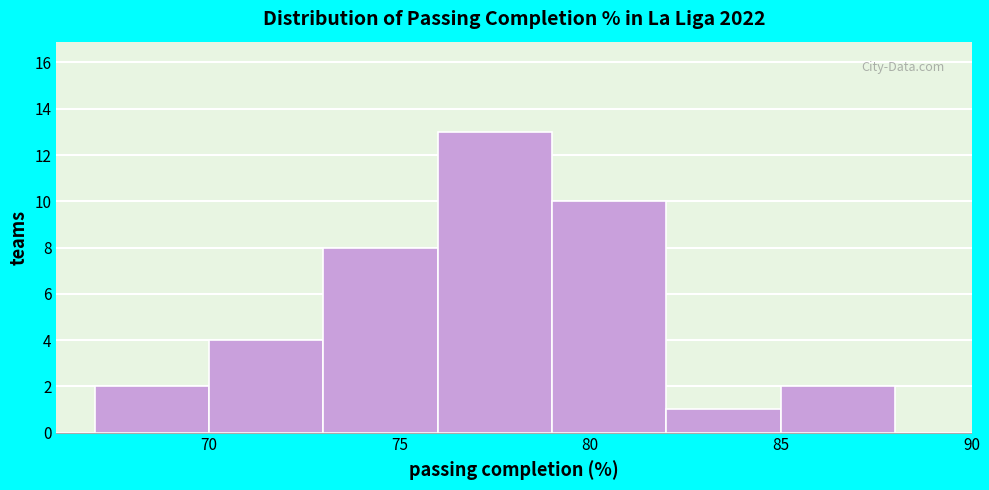

How tall is the bar that spans 70 to 73 on the x-axis? The values are not printed on the chart, so give them approximately, as read against the axis.

4